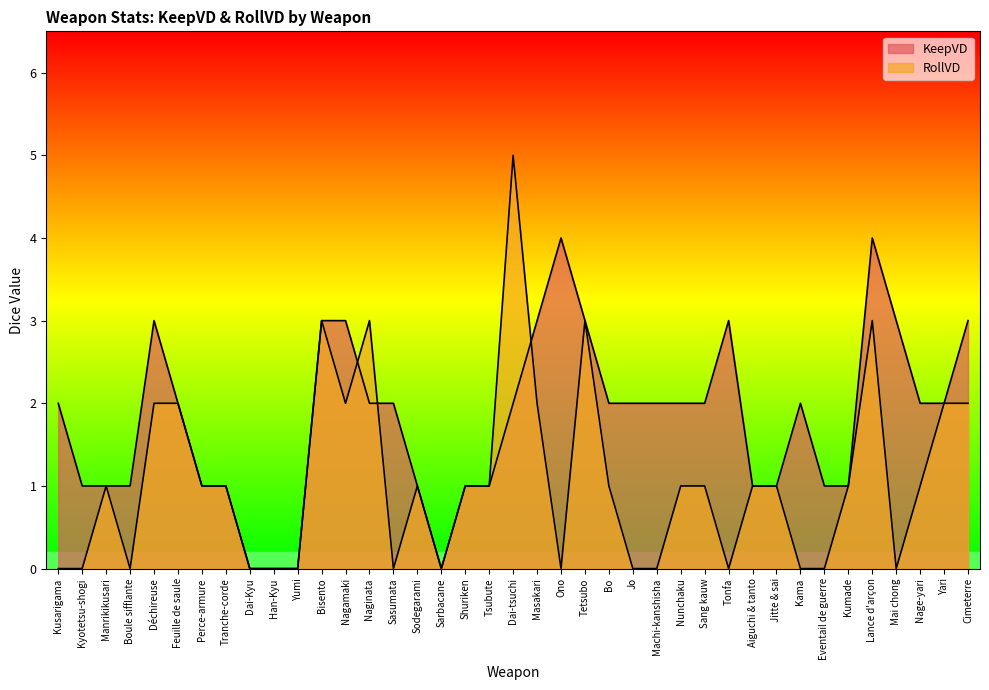

Between Ono and Jo, which series saw the biggest shift?

KeepVD